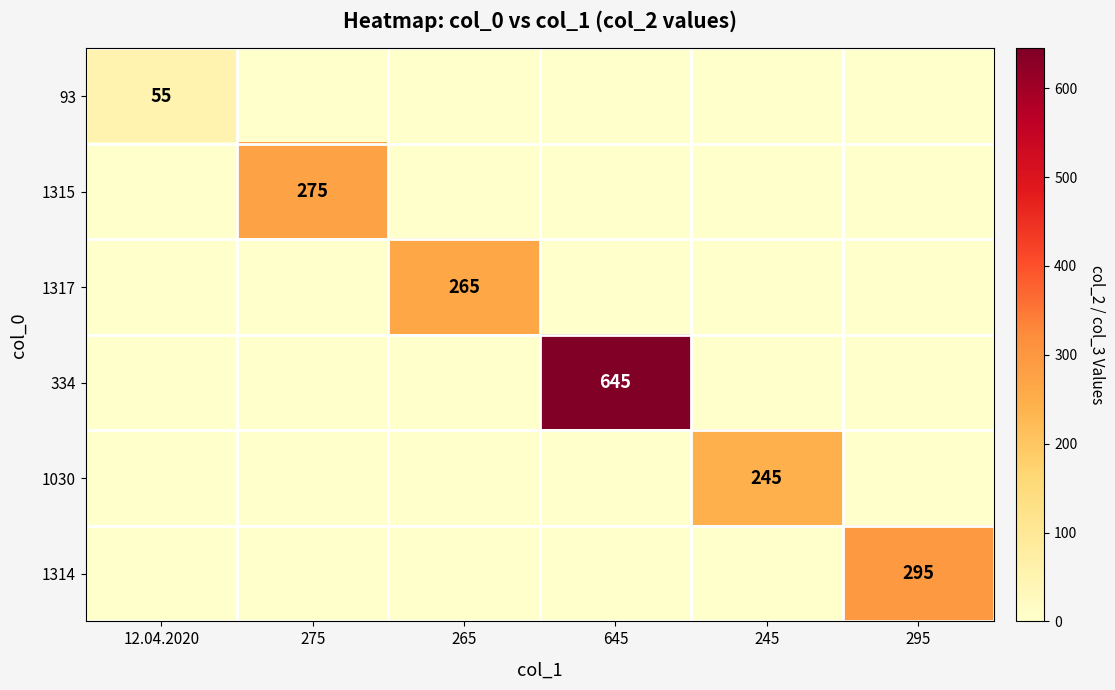

The 93 series shows 55 at 12.04.2020. True or false?

True